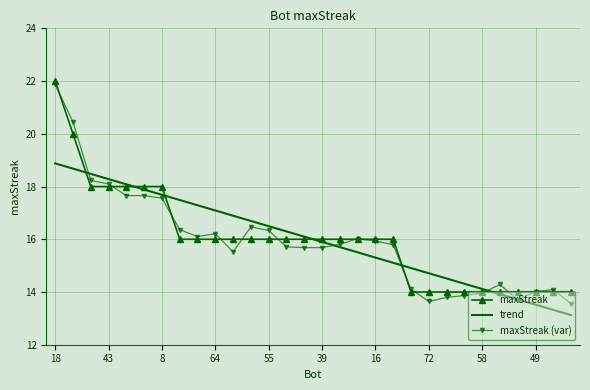

Which series has the widest spread of values?

maxStreak (var)